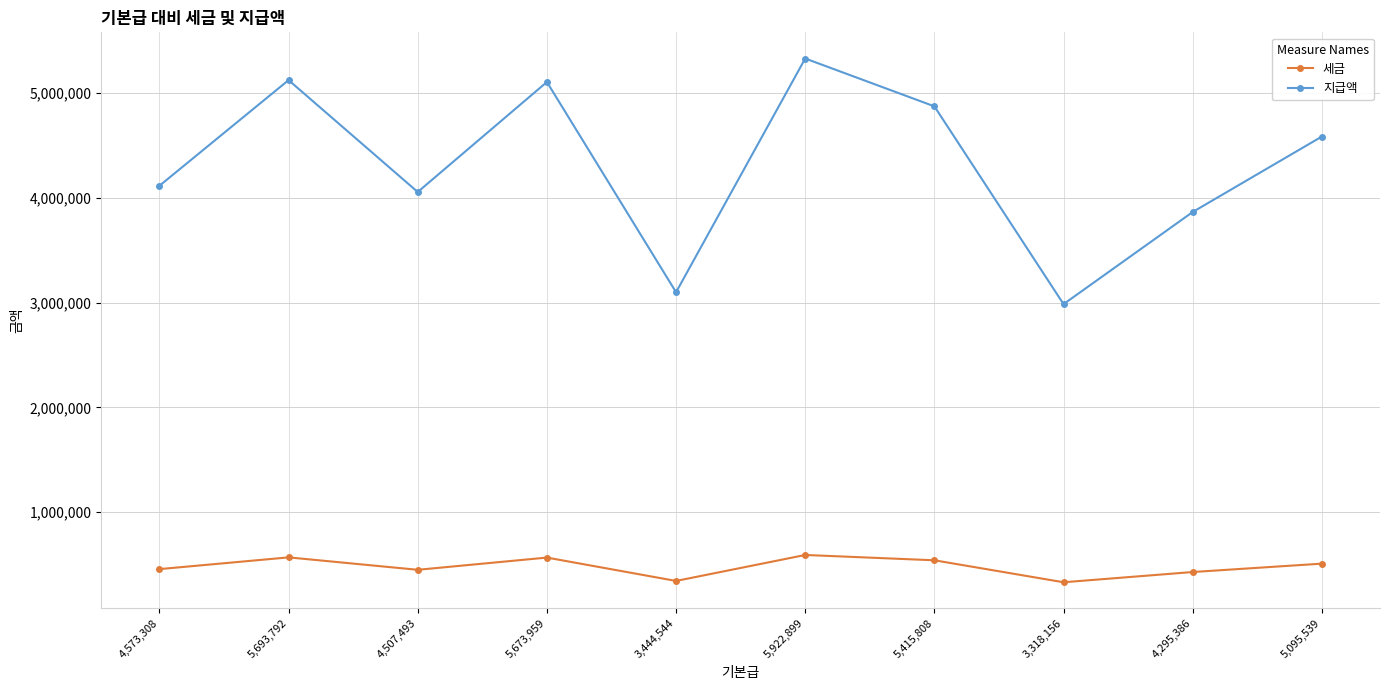

What is the difference between the maximum and second lowest values in the 지급액 series?

2230519.5